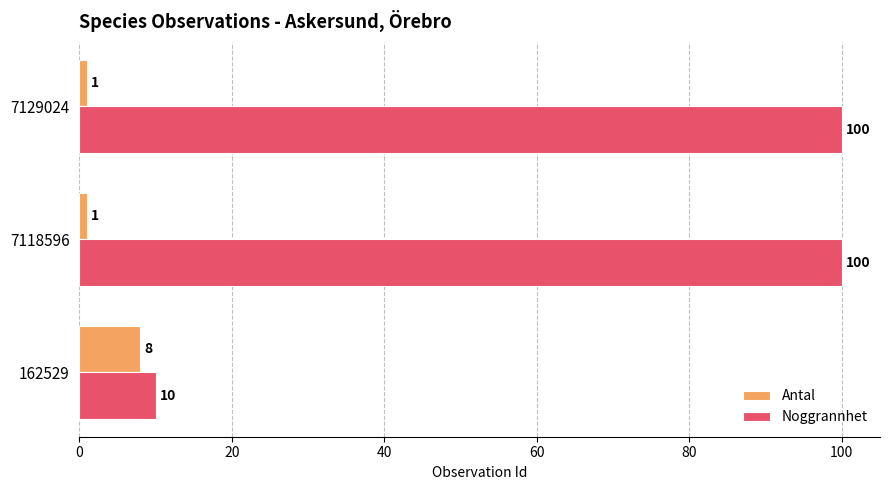

True or false: Antal has a value of 1 at 7118596.

True